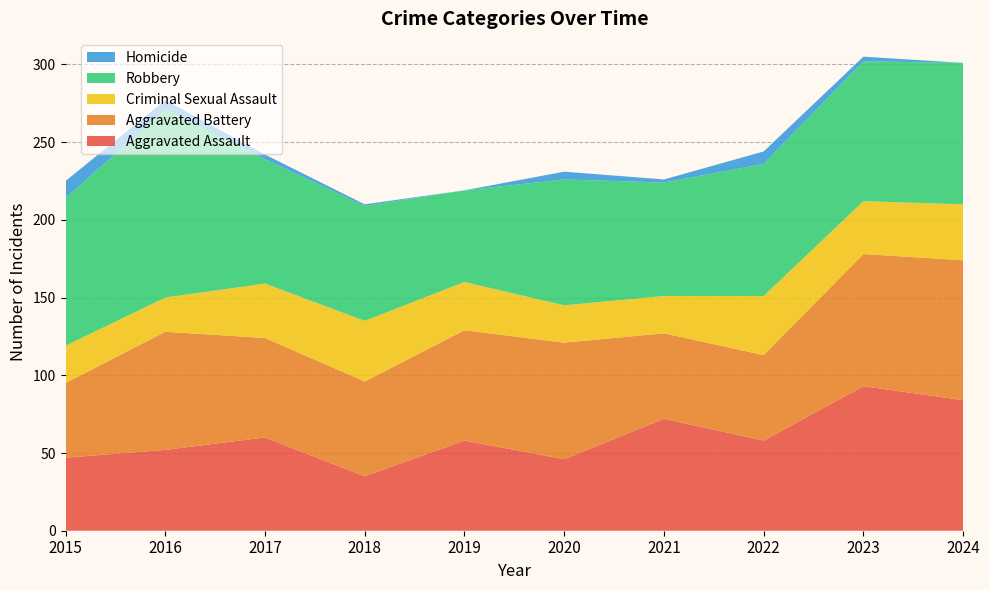

Reading left to right, transcribe all the data shown in this chart.

Aggravated Assault: 47	52	60	35	58	46	72	58	93	84
Aggravated Battery: 48	76	64	61	71	75	55	55	85	90
Criminal Sexual Assault: 24	22	35	39	31	24	24	38	34	36
Robbery: 95	121	80	74	59	81	73	85	90	91
Homicide: 11	6	3	1	0	5	2	8	3	0